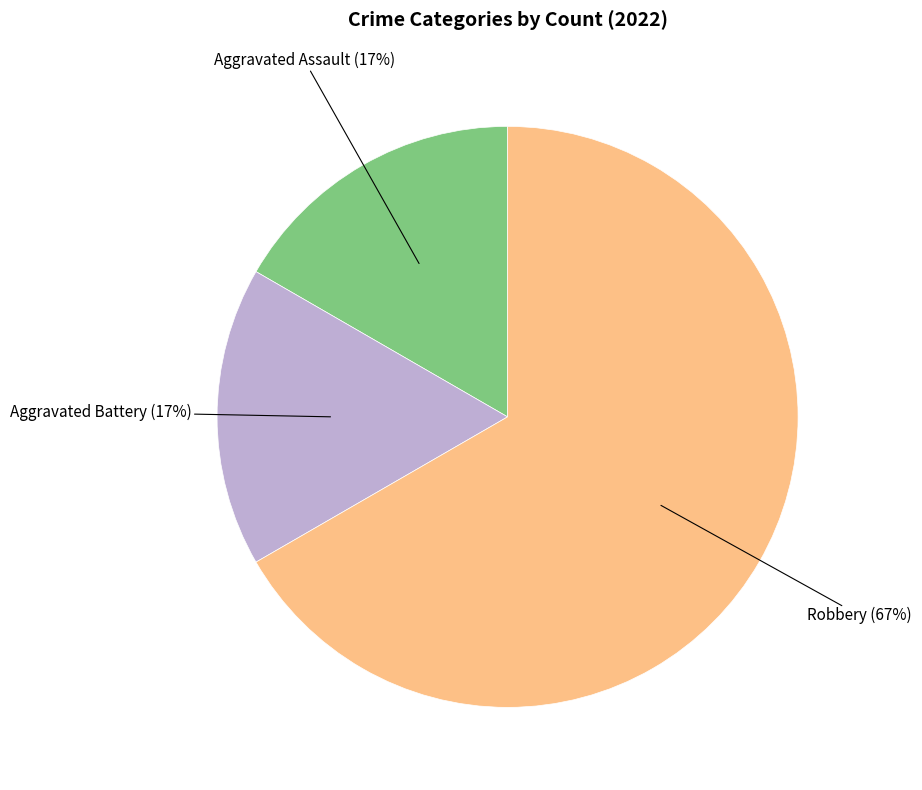

Which category has the biggest portion of the pie?

Robbery